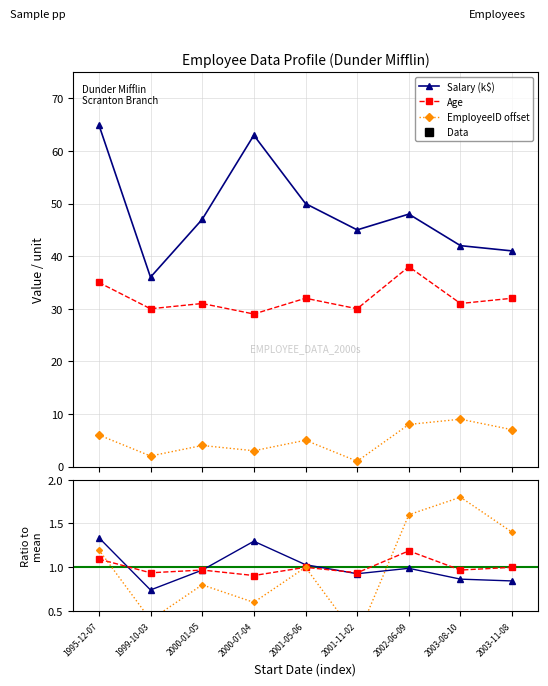

How many values in the Salary (k$) series exceed 47?

4